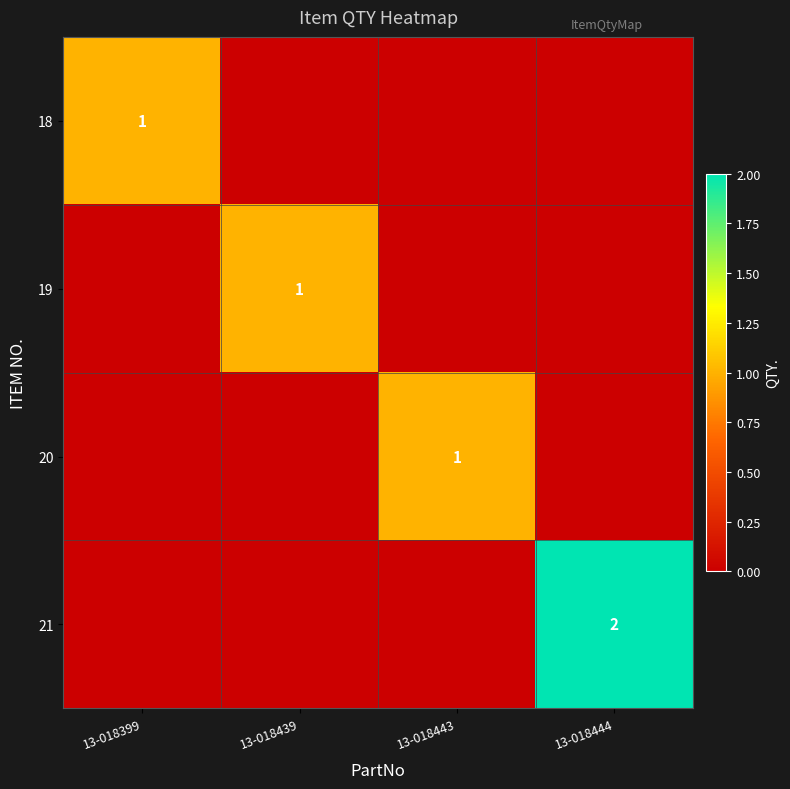

What is the total value across all series at 13-018399?

1